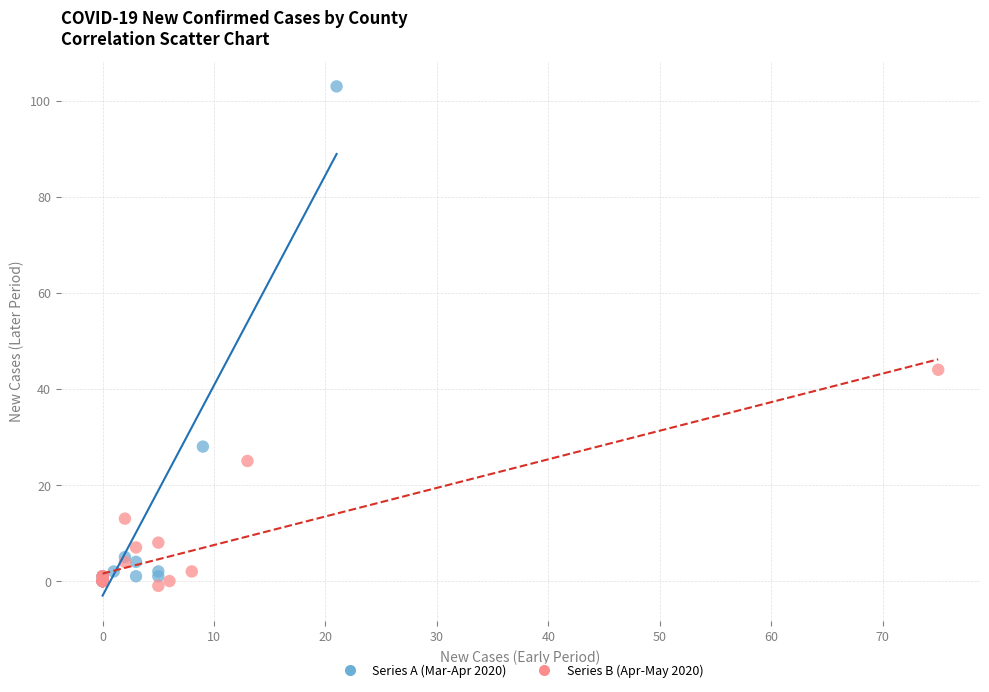

Which series has the widest spread of Y values?

Series A (Mar-Apr 2020)